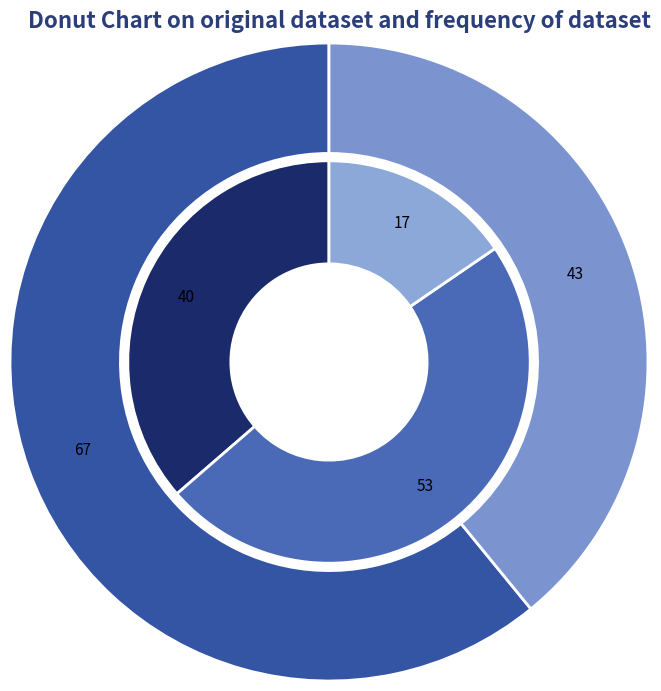

The E slice represents 67% of the pie. True or false?

False